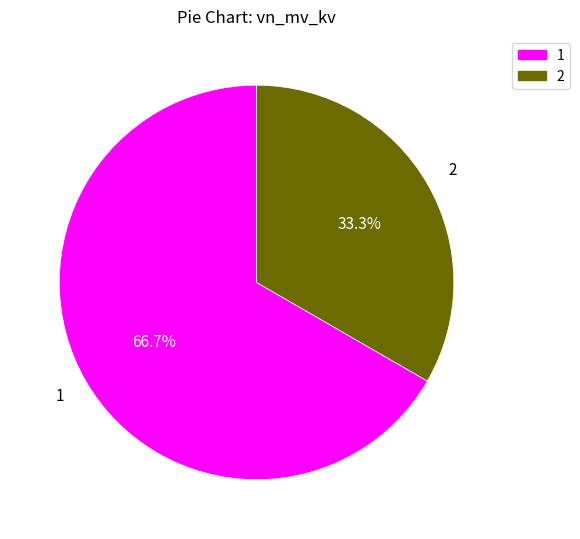

Is the sum of 2 and 1 greater than half?

Yes